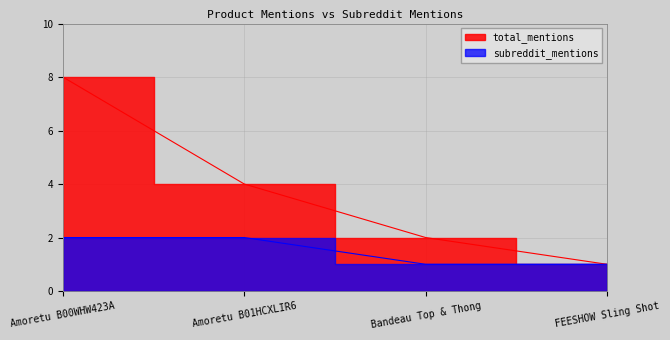

The value of total_mentions at FEESHOW Sling Shot is 1. True or false?

True